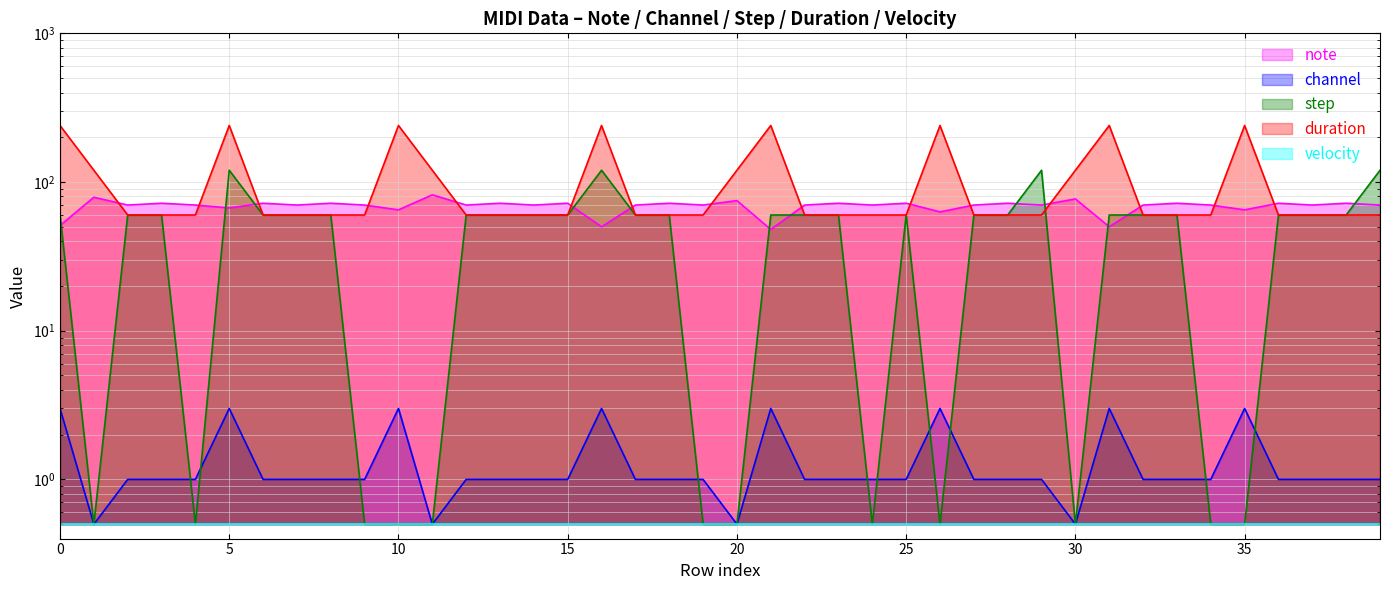

At which category does channel reach its first local valley?

1